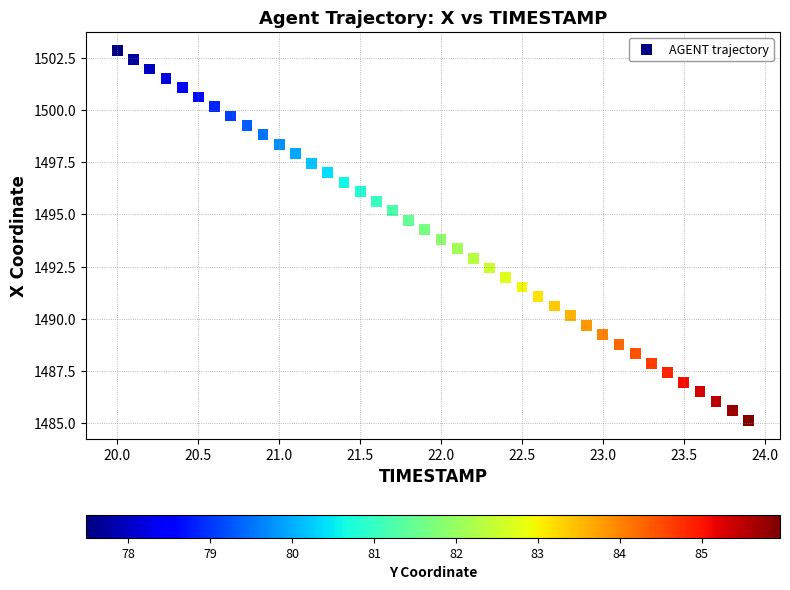

What is the range of Y values (max minus min)?

17.7